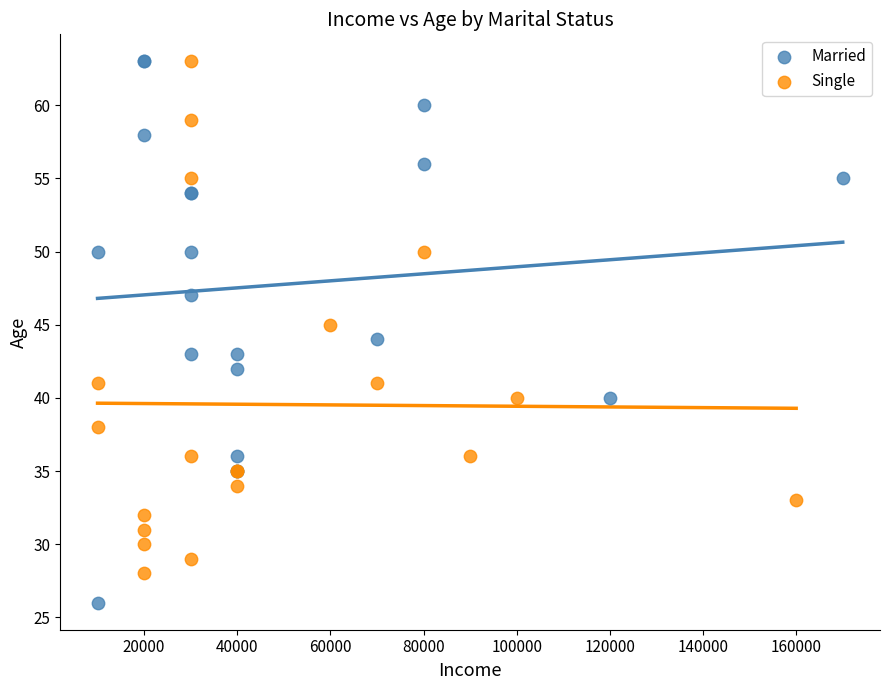

Which series reaches the minimum Y coordinate?

Married